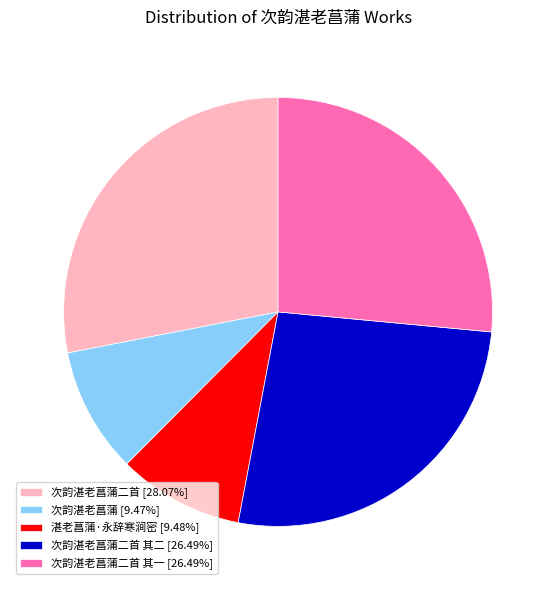

Count the number of slices in the pie.

5